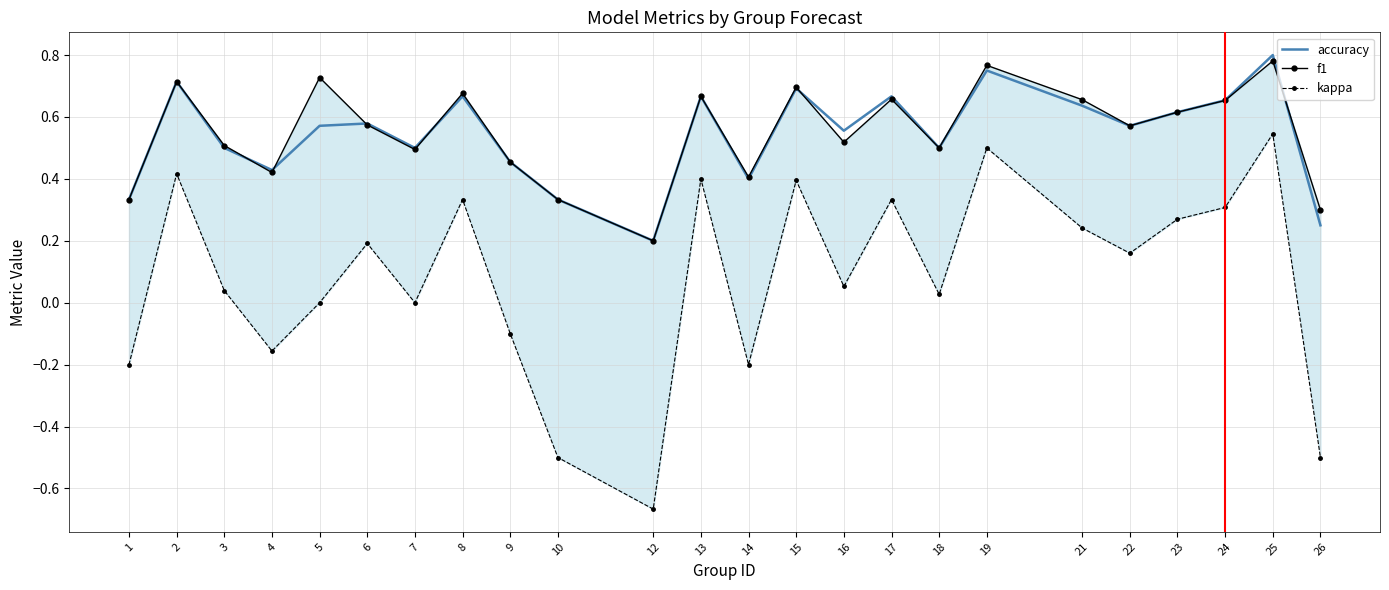

Is the value of f1 at 12 greater than the value of accuracy at 14?

No